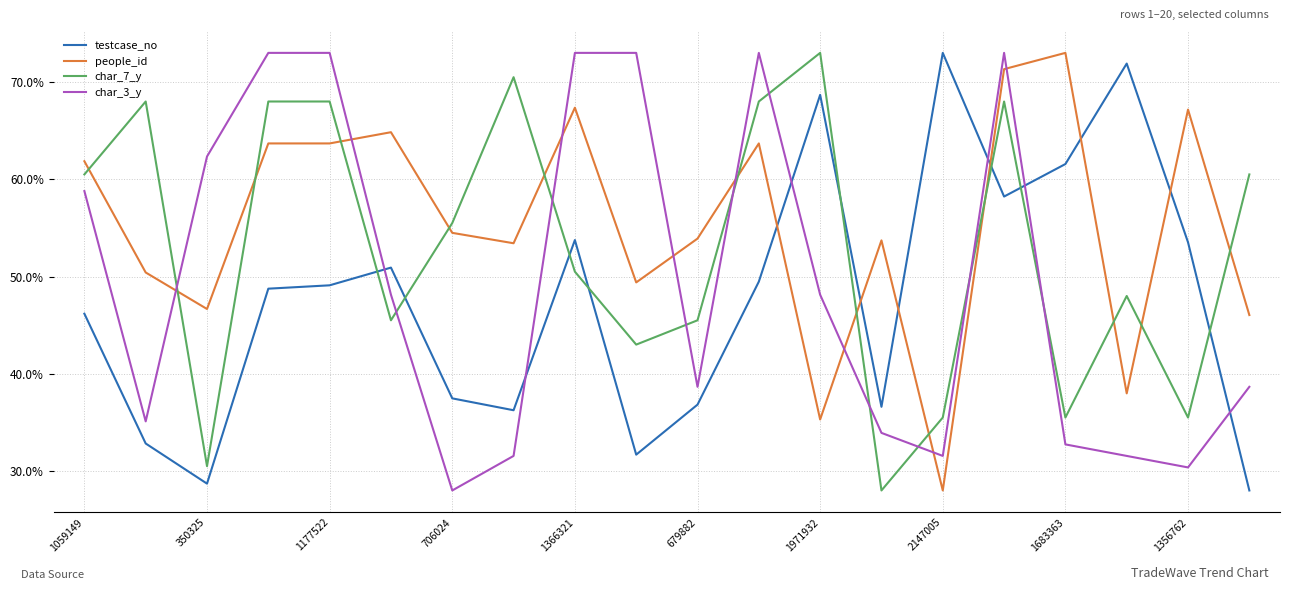

What is the minimum value for char_3_y?

28.0